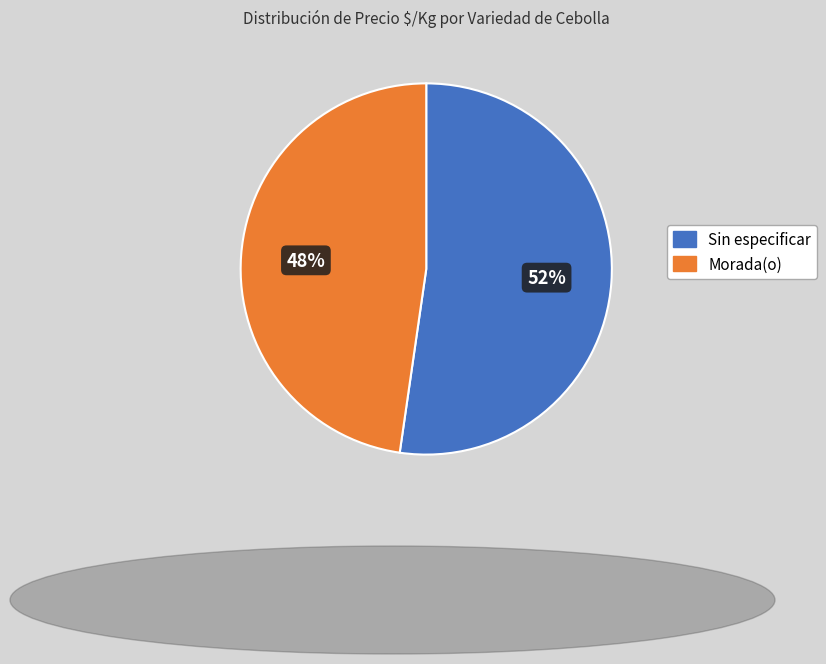

Is there any slice that represents more than half of the pie?

Yes